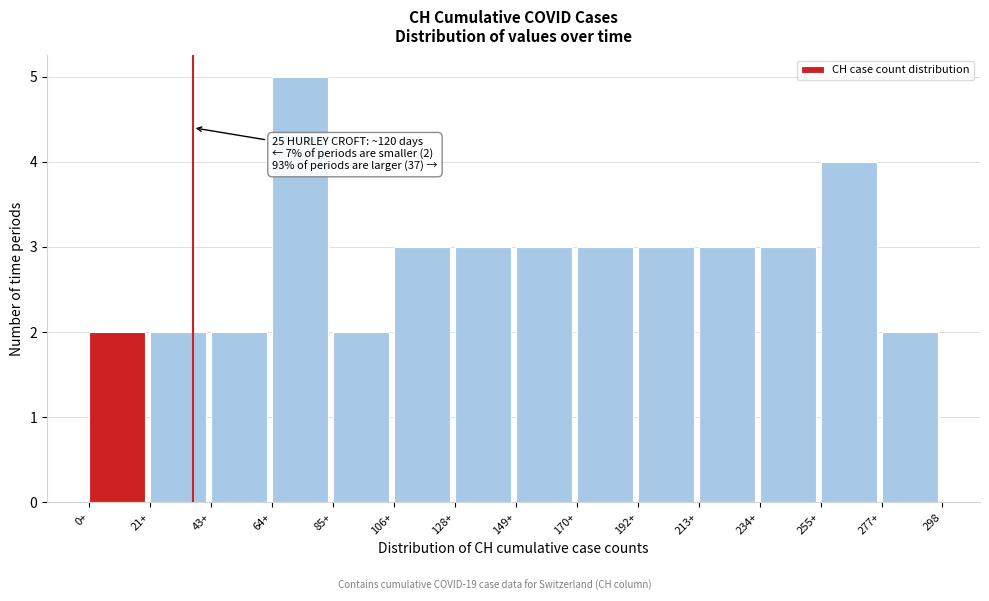

Reading left to right, list all the values displayed in this chart.

2	2	2	5	2	3	3	3	3	3	3	3	4	2